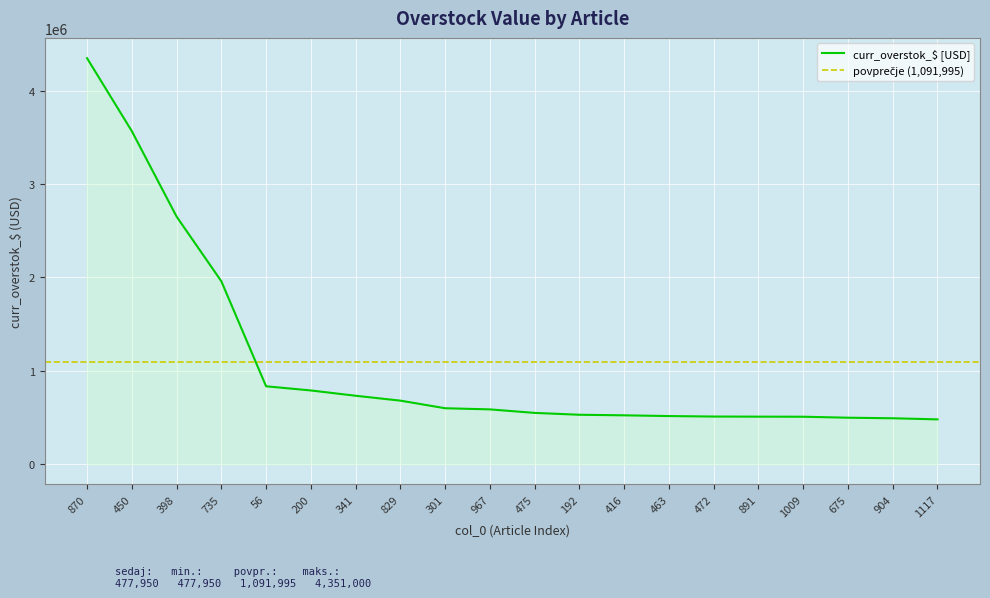

What is the change in value from 829 to 475?

-131479.2